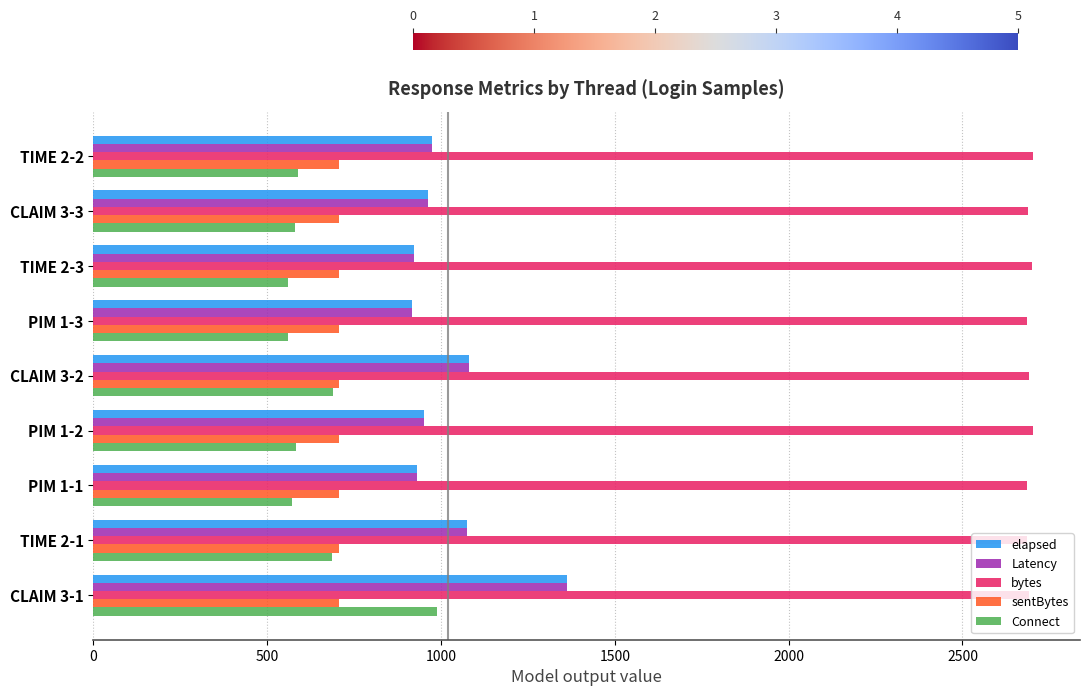

What is the spread (max minus min) of values at CLAIM 3-2?

2002